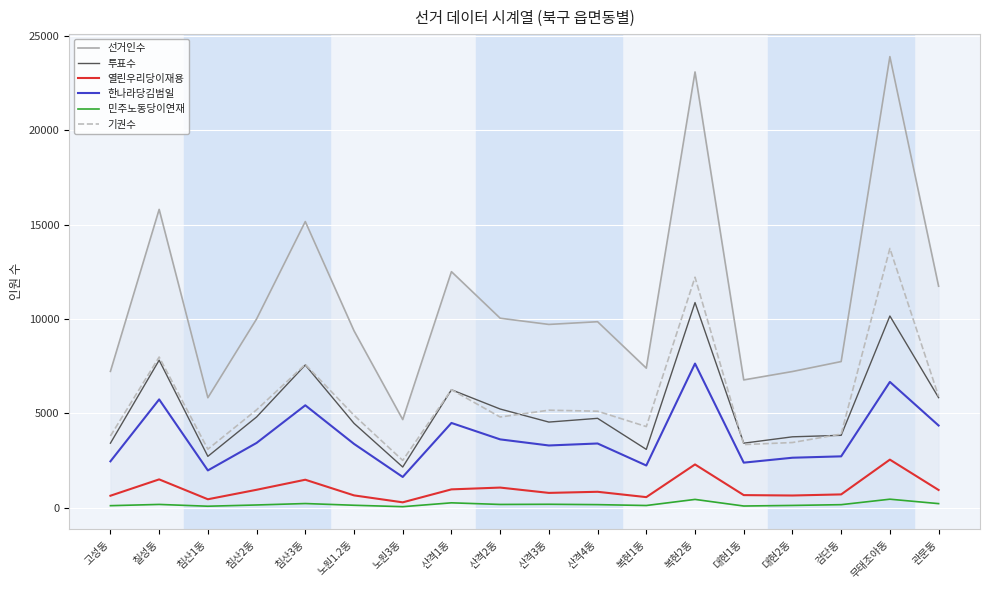

Where is the first local minimum for 기권수?

침산1동